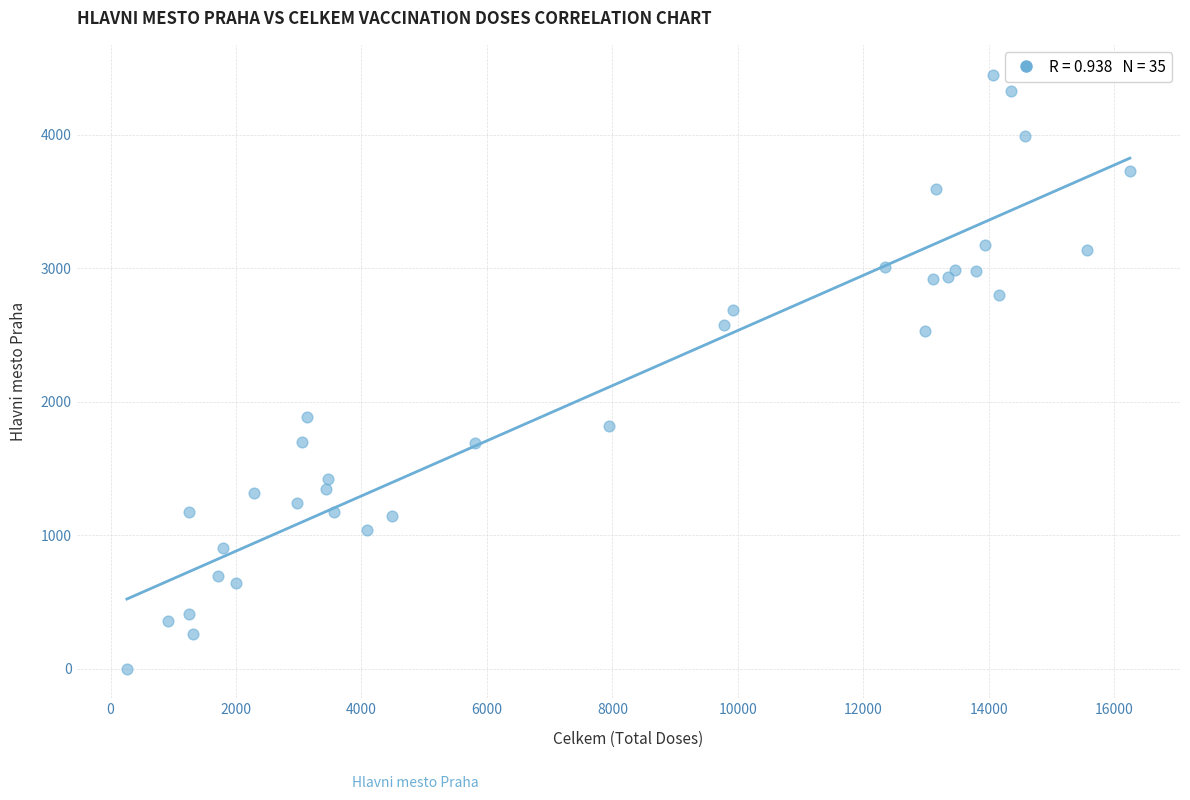

What is the range of Y values (max minus min)?

4452